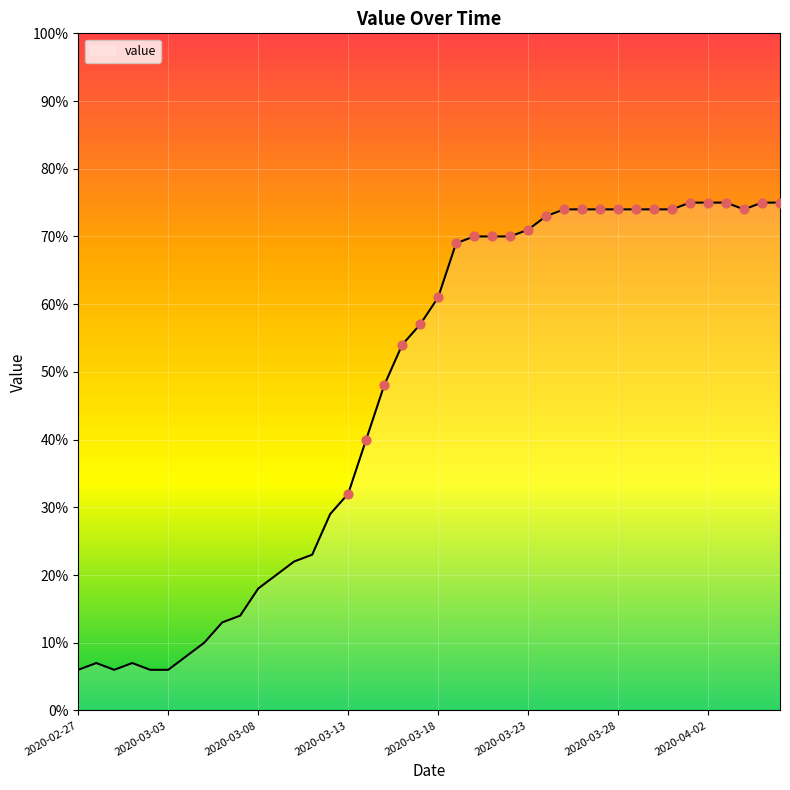

What is the maximum value shown in the chart?

75